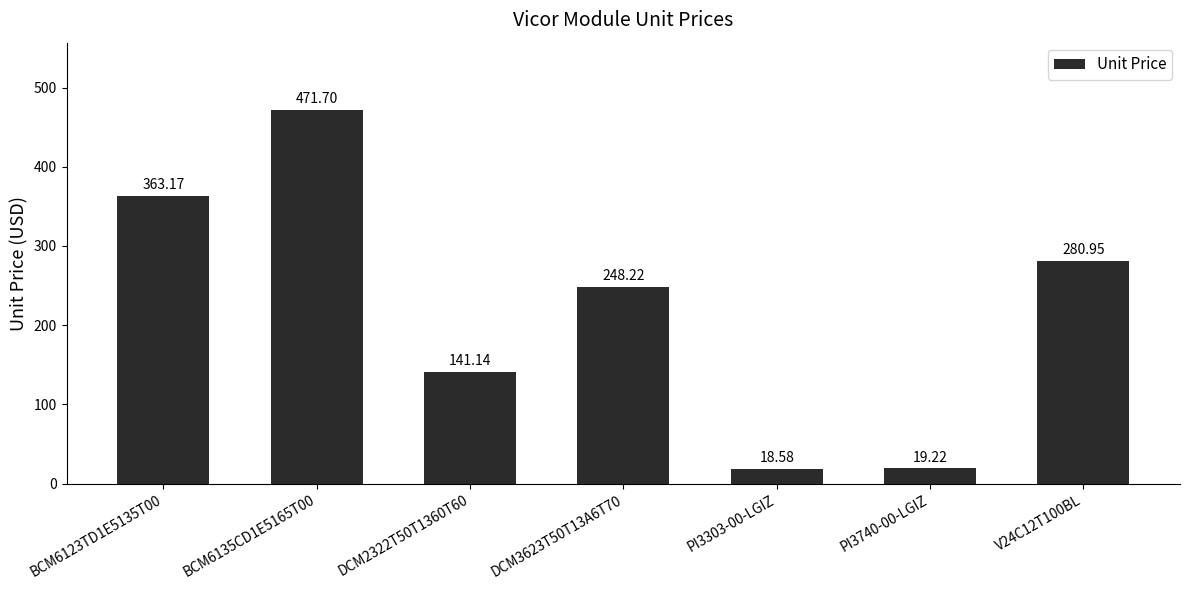

The value at V24C12T100BL is 443.3. True or false?

False